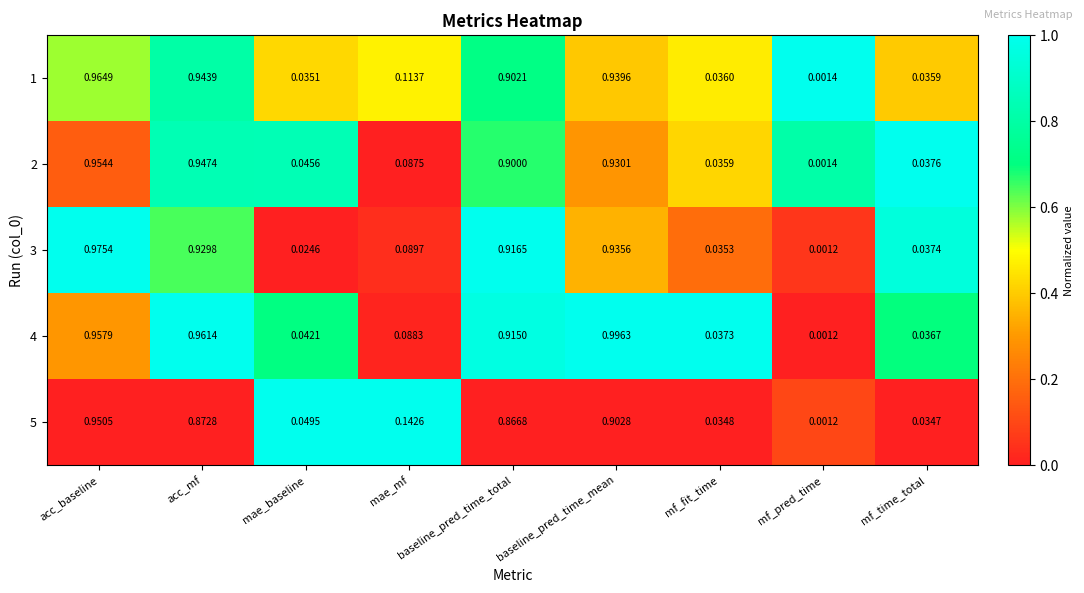

List the series in order of their peak value, highest first.

4, 3, 1, 2, 5